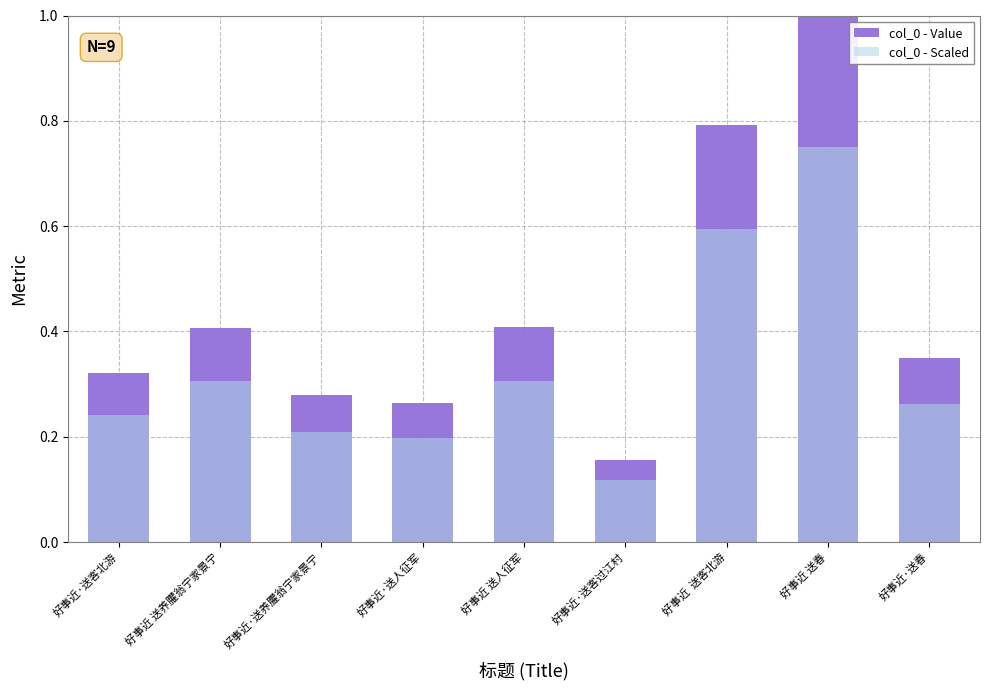

Is the value of col_0 - Value at 好事近 送人征军 greater than the value of col_0 - Scaled at 好事近·送养臞翁宁家景宁?

Yes